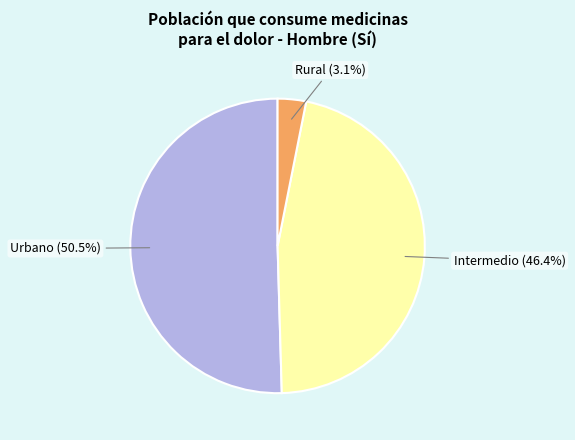

To the nearest percent, what percentage of the pie is Intermedio?

46%